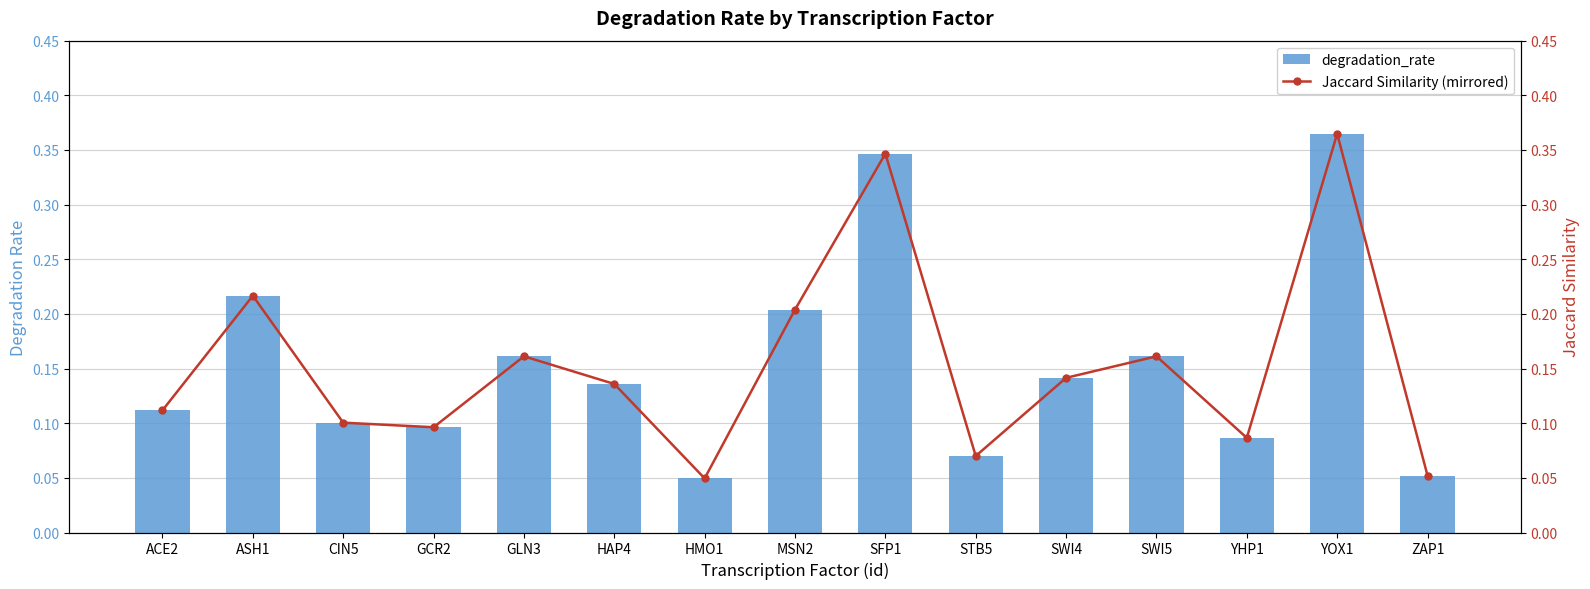

Is it true that degradation_rate equals 0.2 at GLN3?

True